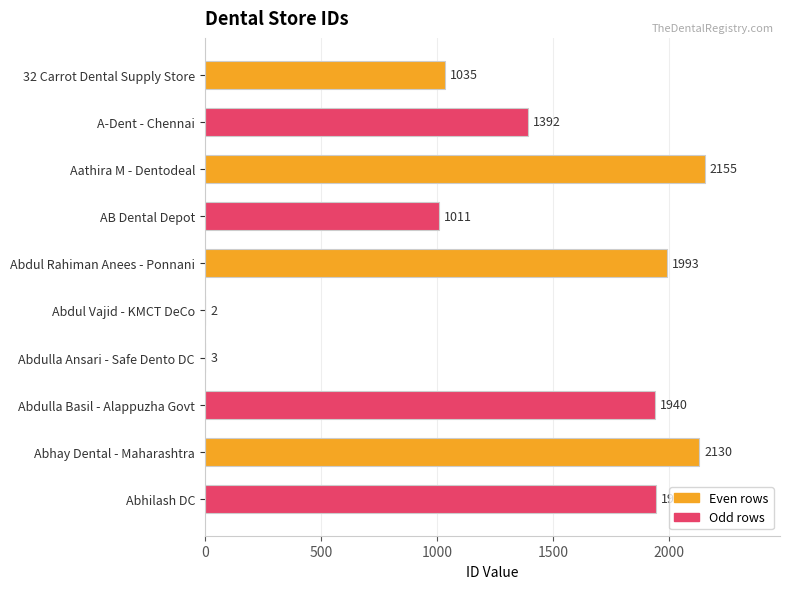

The value at 32 Carrot Dental Supply Store is 1035. True or false?

True